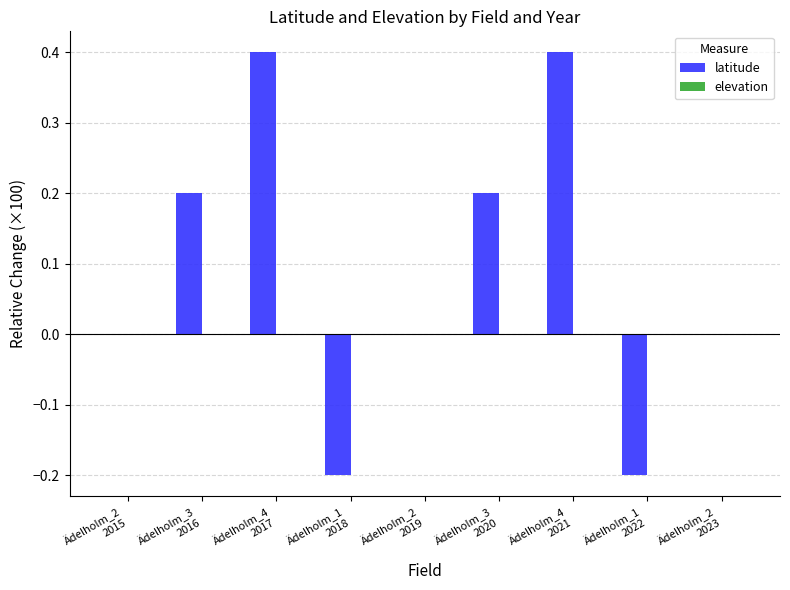

What is the greatest value displayed?

0.4